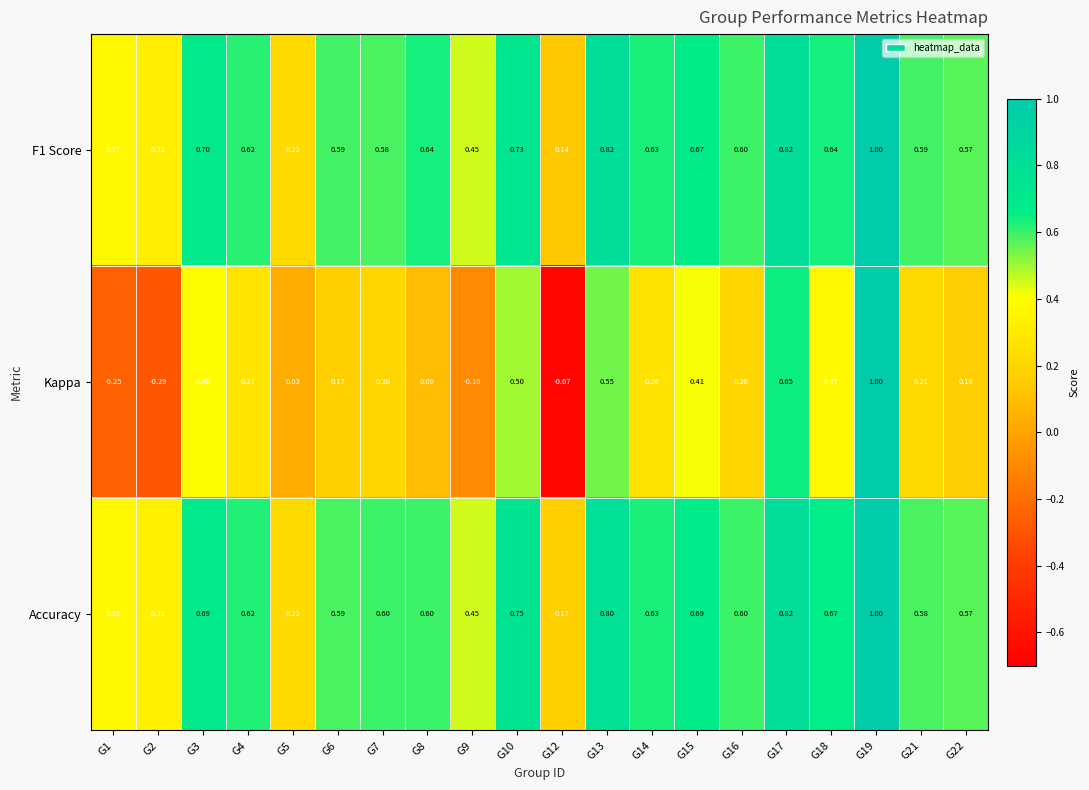

Which series changed the most between G12 and G15?

Kappa